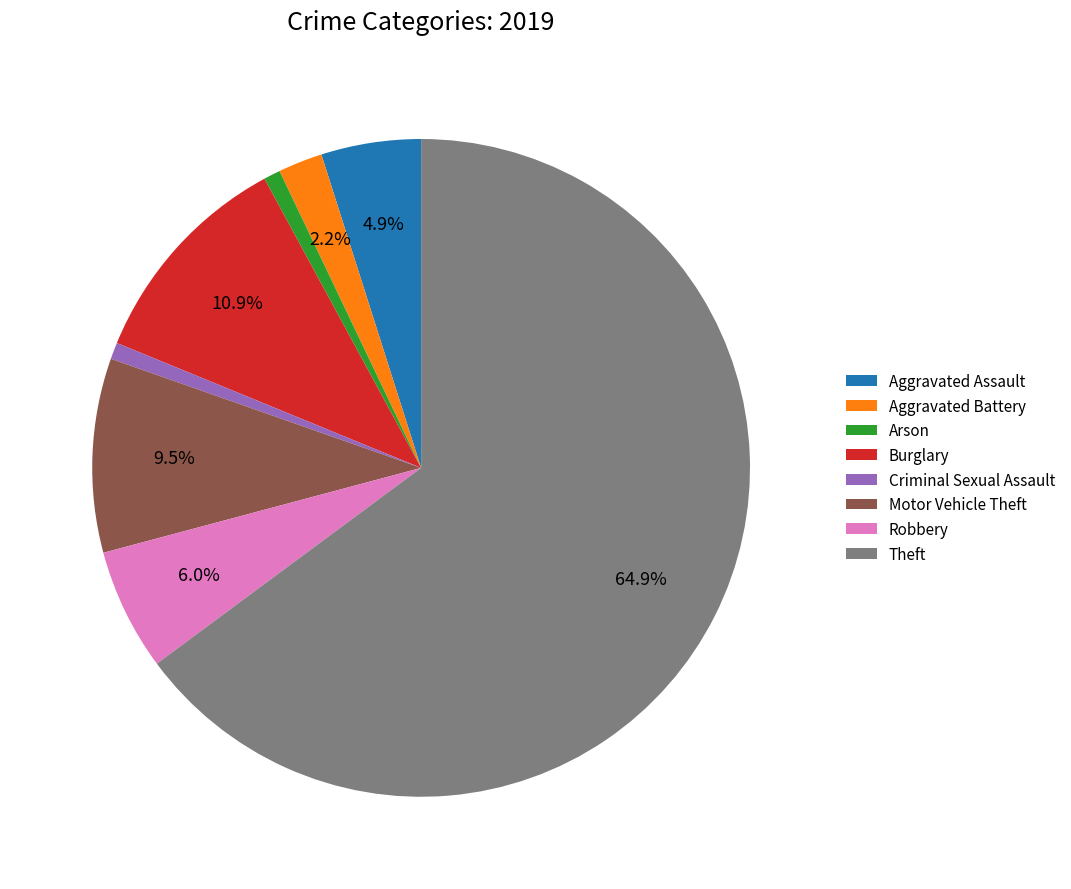

To the nearest percent, what is the difference between the largest and smallest slice percentages?

64%